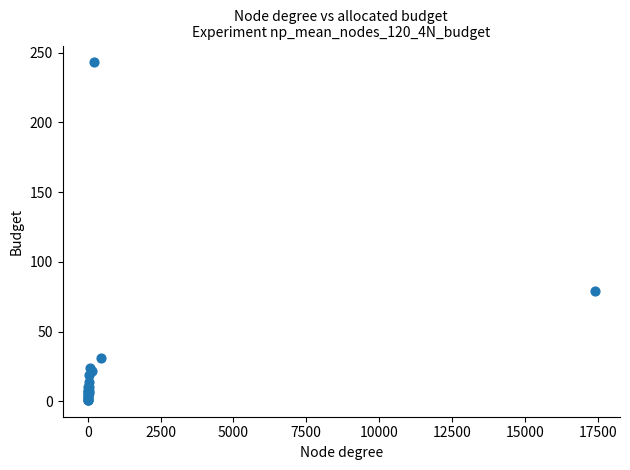

What Y value in the scatter plot is closest to 122?

79